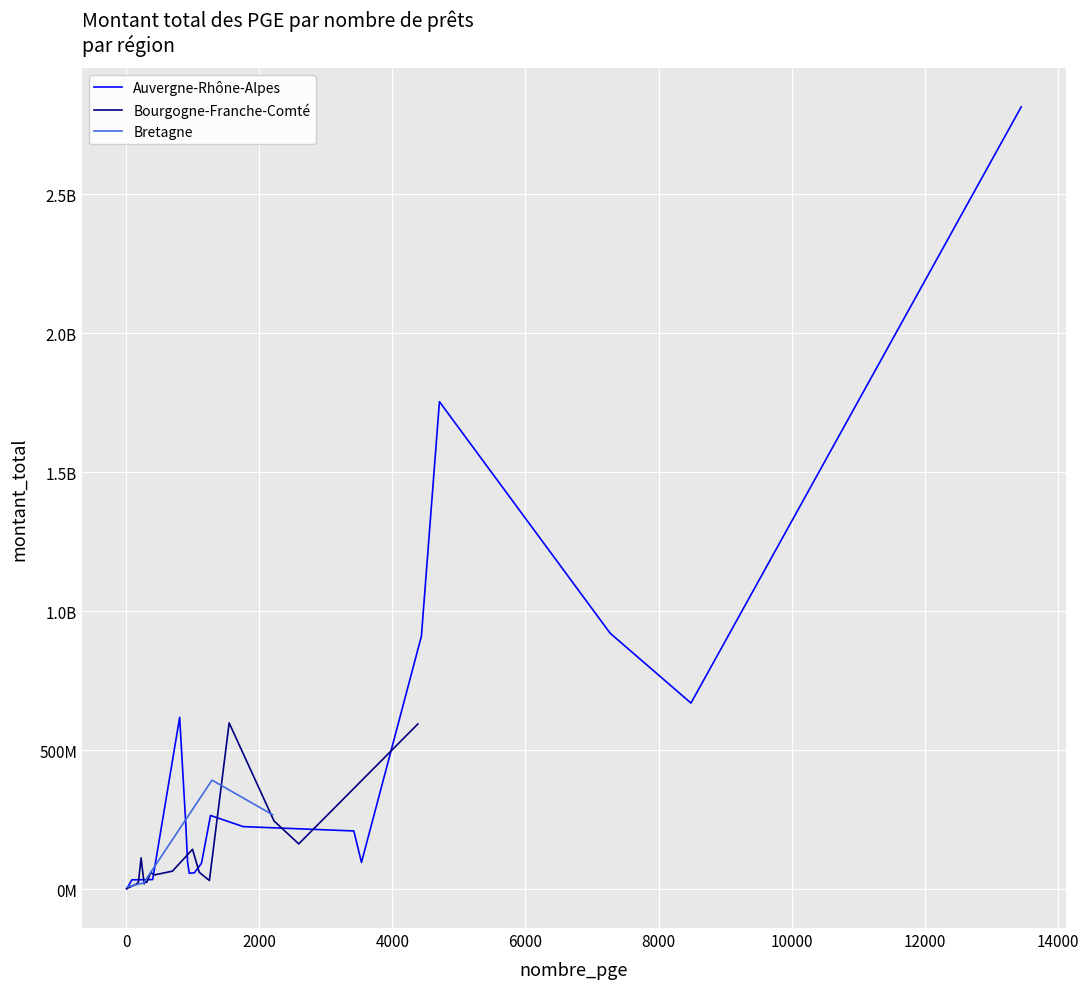

What is the average value of the Bretagne series?

38269281